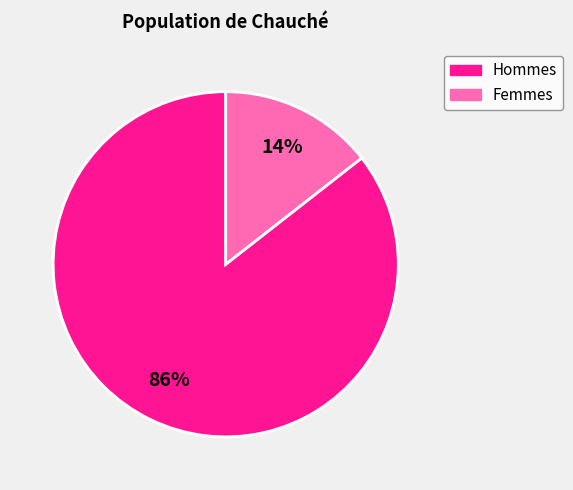

Which has a higher value, Hommes or Femmes?

Hommes